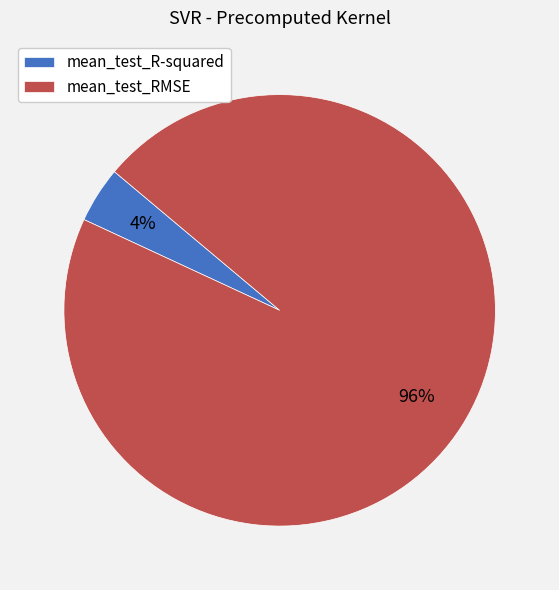

To the nearest percent, what is the average slice percentage?

50%